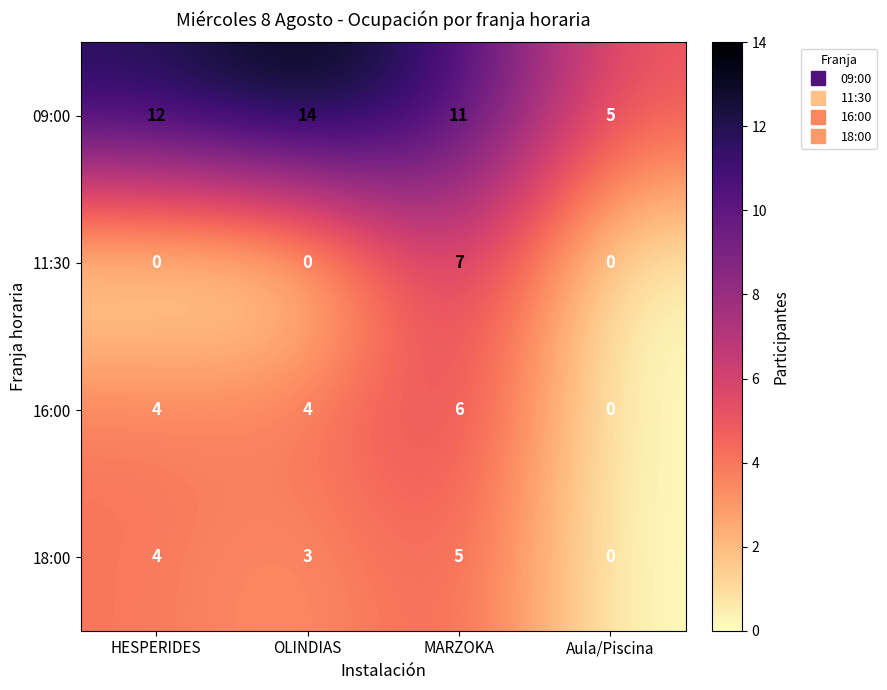

Rank the series by their maximum value, from lowest to highest.

18:00, 16:00, 11:30, 09:00